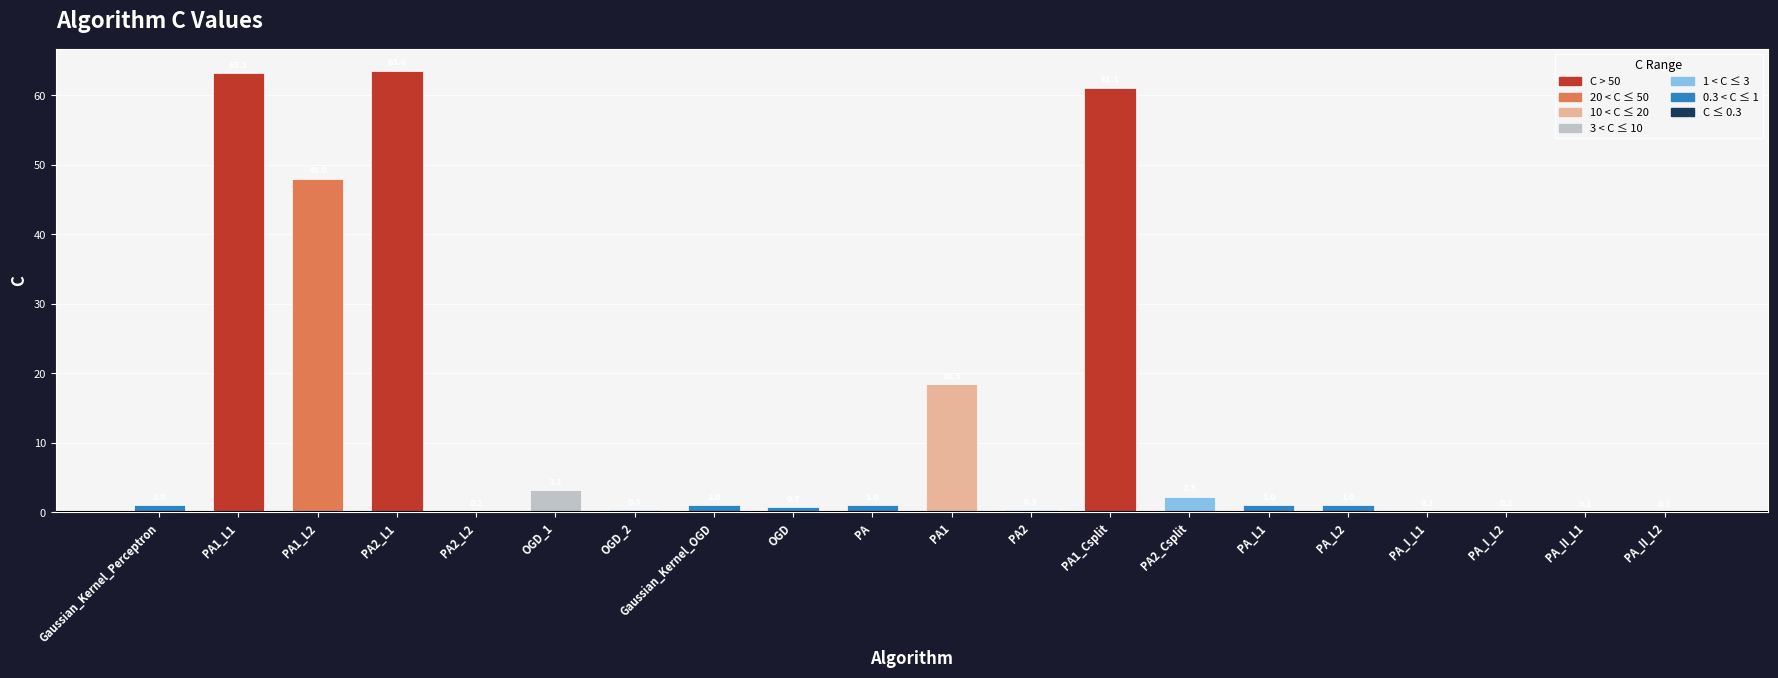

Is it true that the value at OGD_1 is 3.2?

True